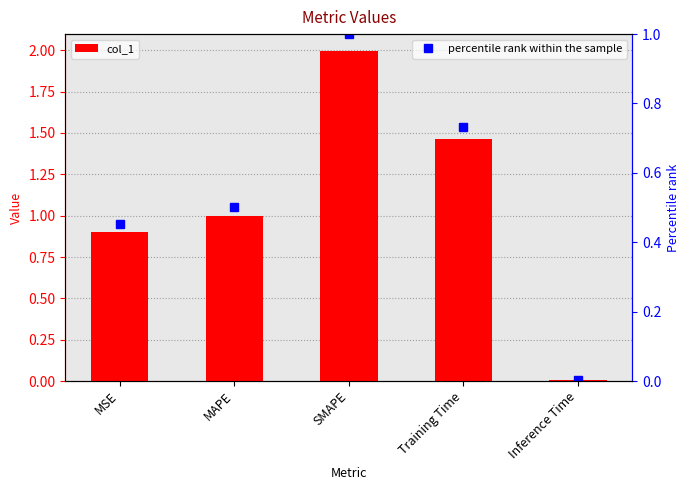

What is the difference between the maximum and minimum values?

2.0